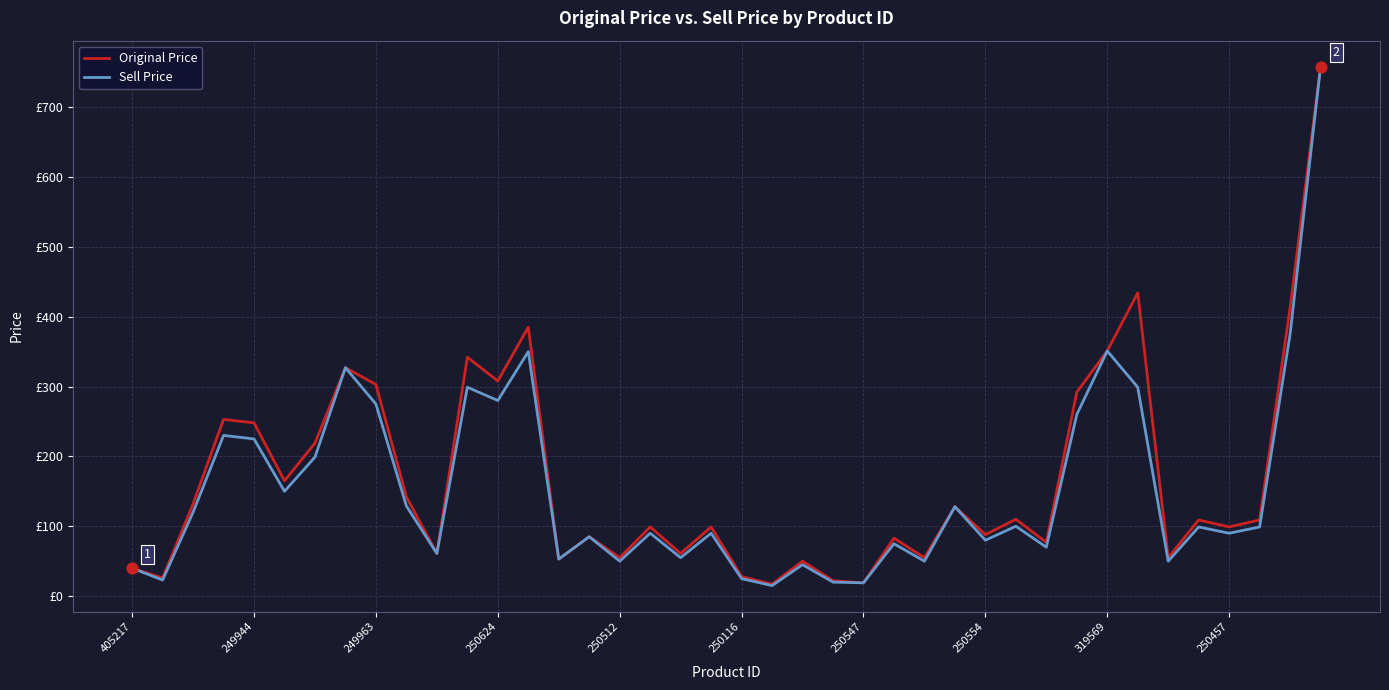

At which category is the sum across all series the highest?

39